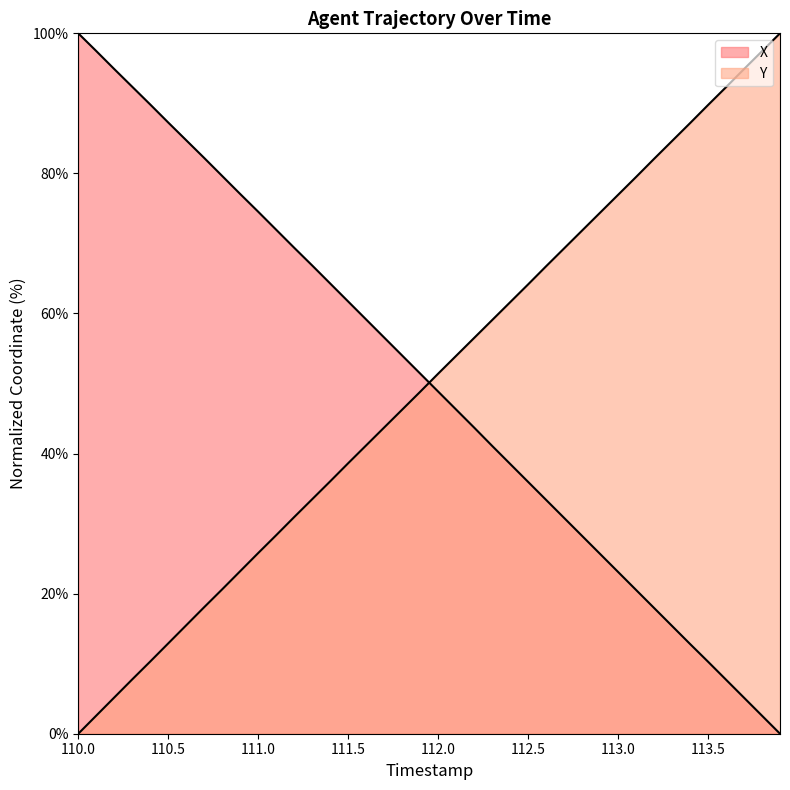

What is the total value across all series at 111.8?

100.3